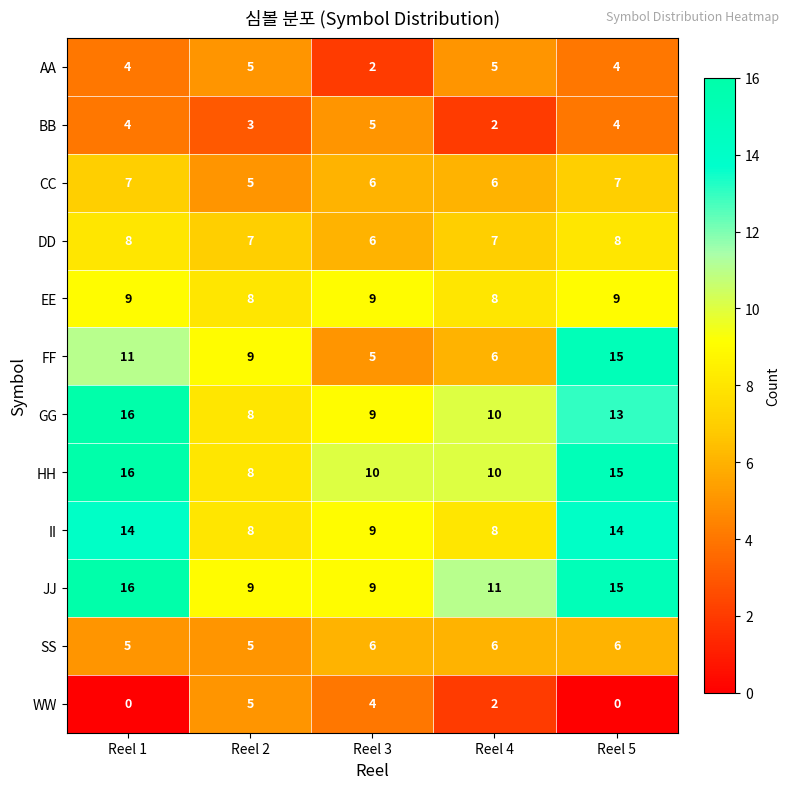

At how many categories does at least one series exceed 0?

5